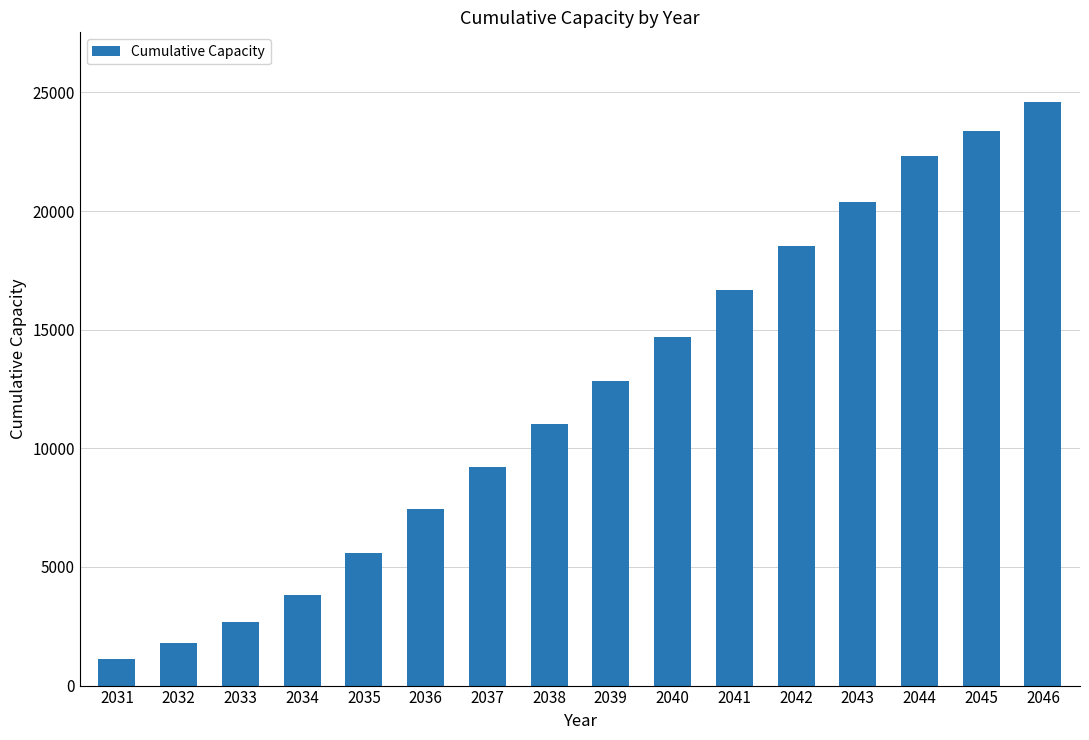

Reading left to right, transcribe all the data shown in this chart.

2031=1107.0	2032=1789.8	2033=2679.3	2034=3830.8	2035=5575.3	2036=7454.8	2037=9227.1	2038=11012.7	2039=12835.2	2040=14707.4	2041=16656.1	2042=18514.3	2043=20364.7	2044=22309.4	2045=23382.0	2046=24582.8